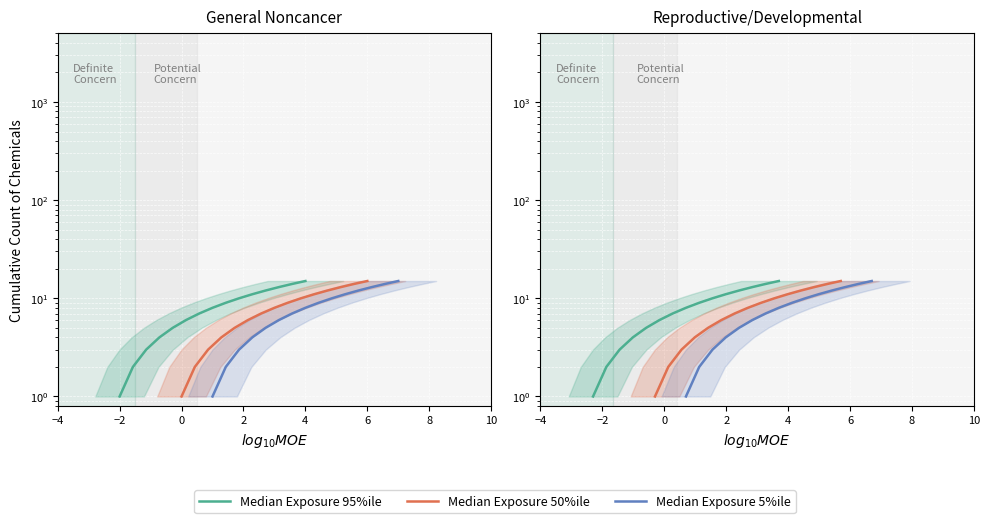

Count the number of categories in the chart.

15